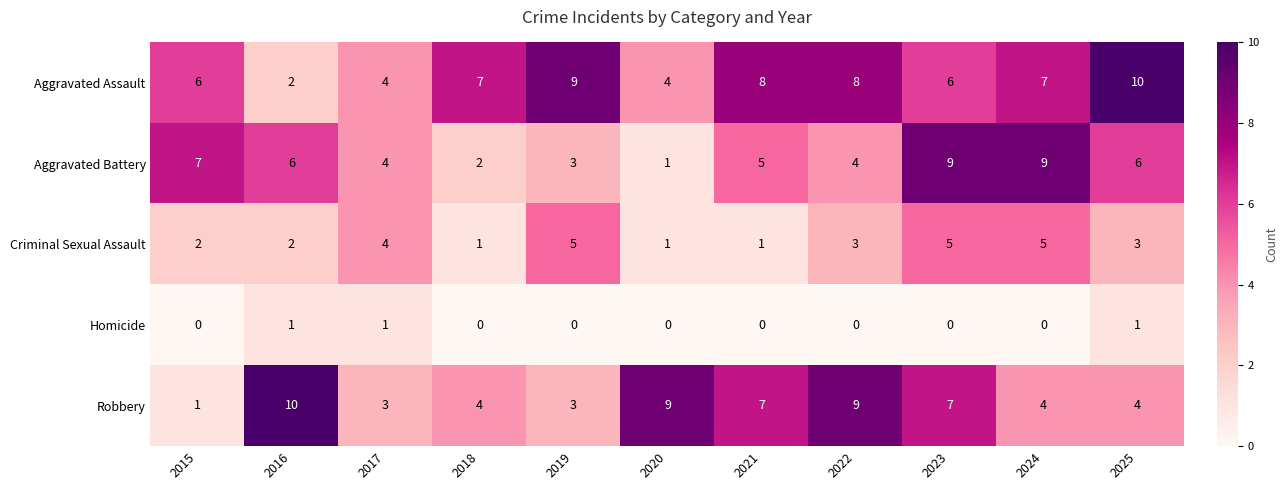

What is the difference between the highest and lowest values at 2024?

9